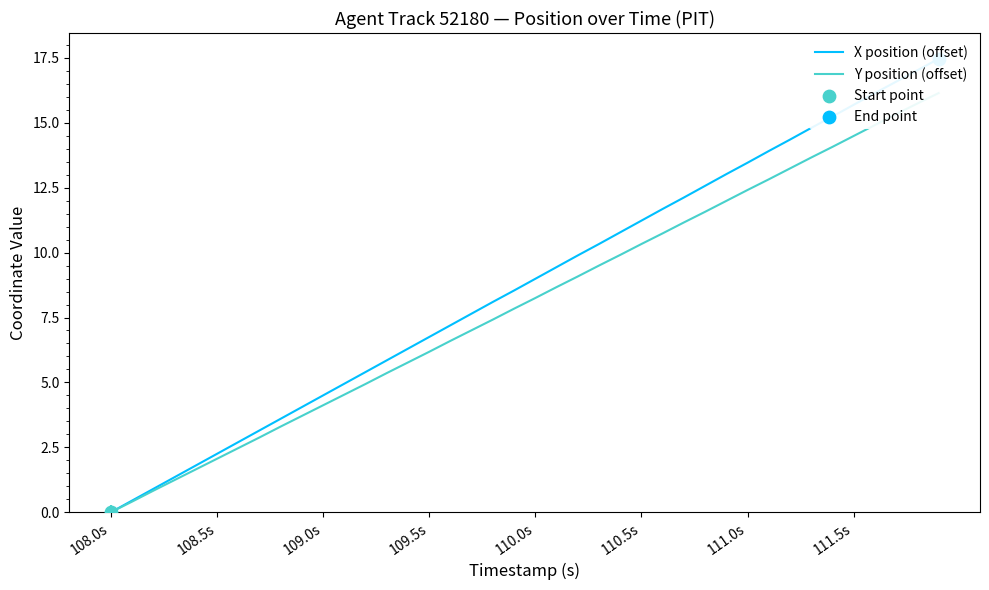

What are all the series names shown in the legend?

X position (offset), Y position (offset)